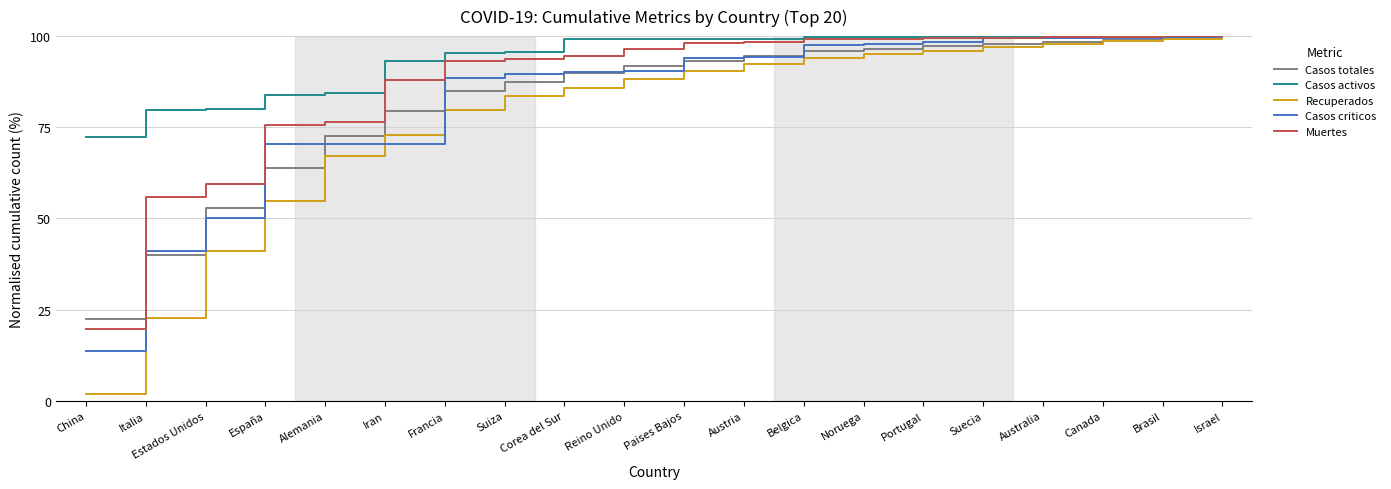

How many lines are shown in the chart?

5